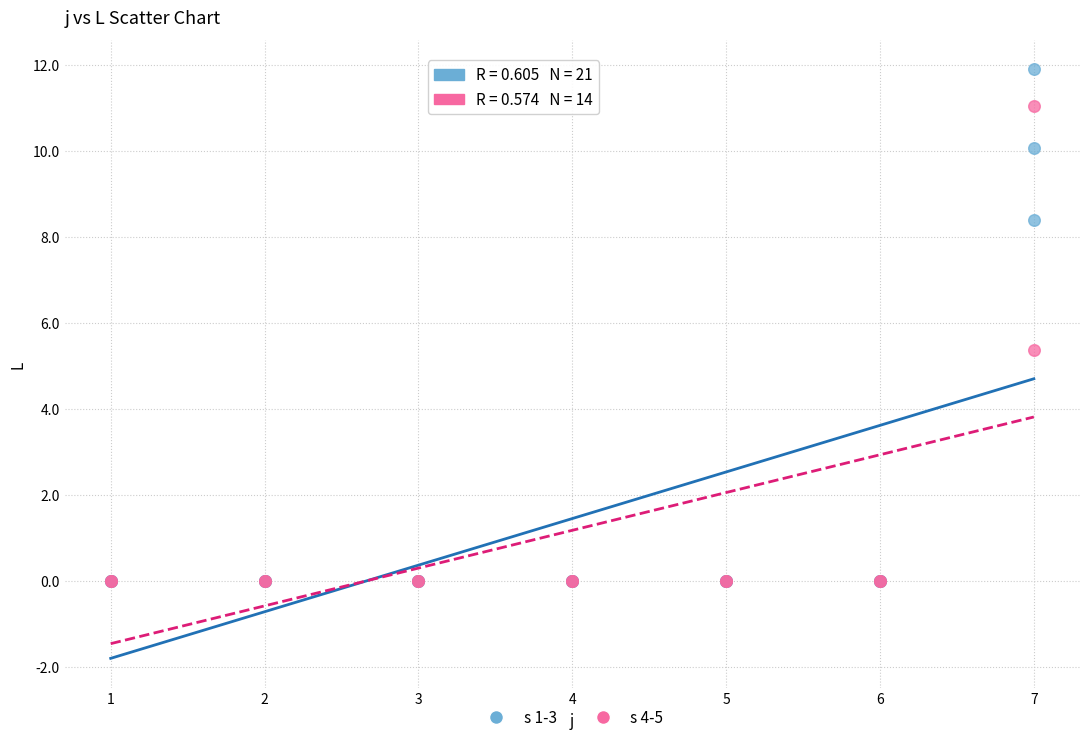

Which series has the largest Y range (max minus min)?

s 1-3